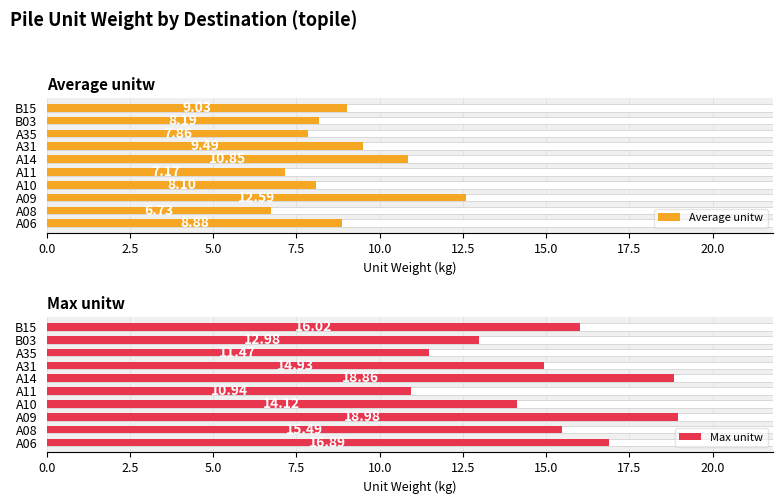

Reading right to left, list all the values displayed in this chart.

Average unitw: 9.0	8.2	7.9	9.5	10.8	7.2	8.1	12.6	6.7	8.9
Max unitw: 16.0	13.0	11.5	14.9	18.9	10.9	14.1	19.0	15.5	16.9